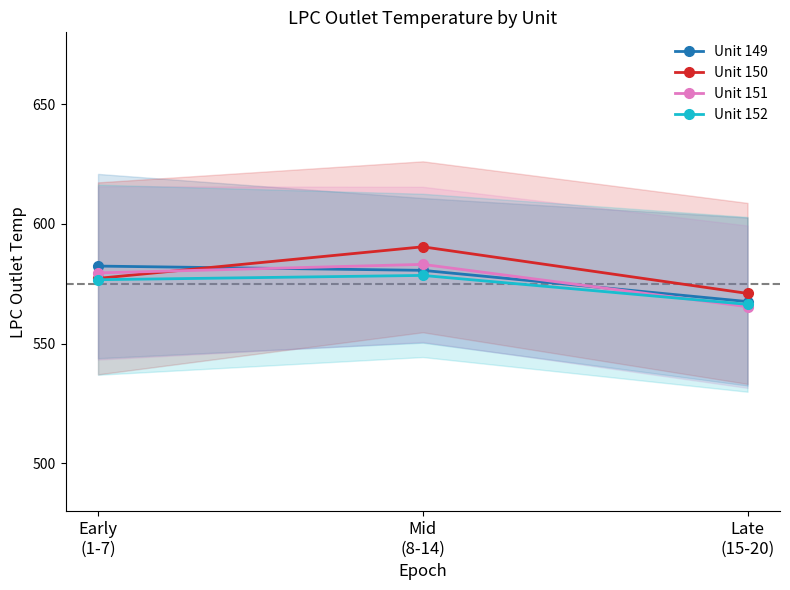

What is the spread (max minus min) of values at Early
(1-7)?

5.7